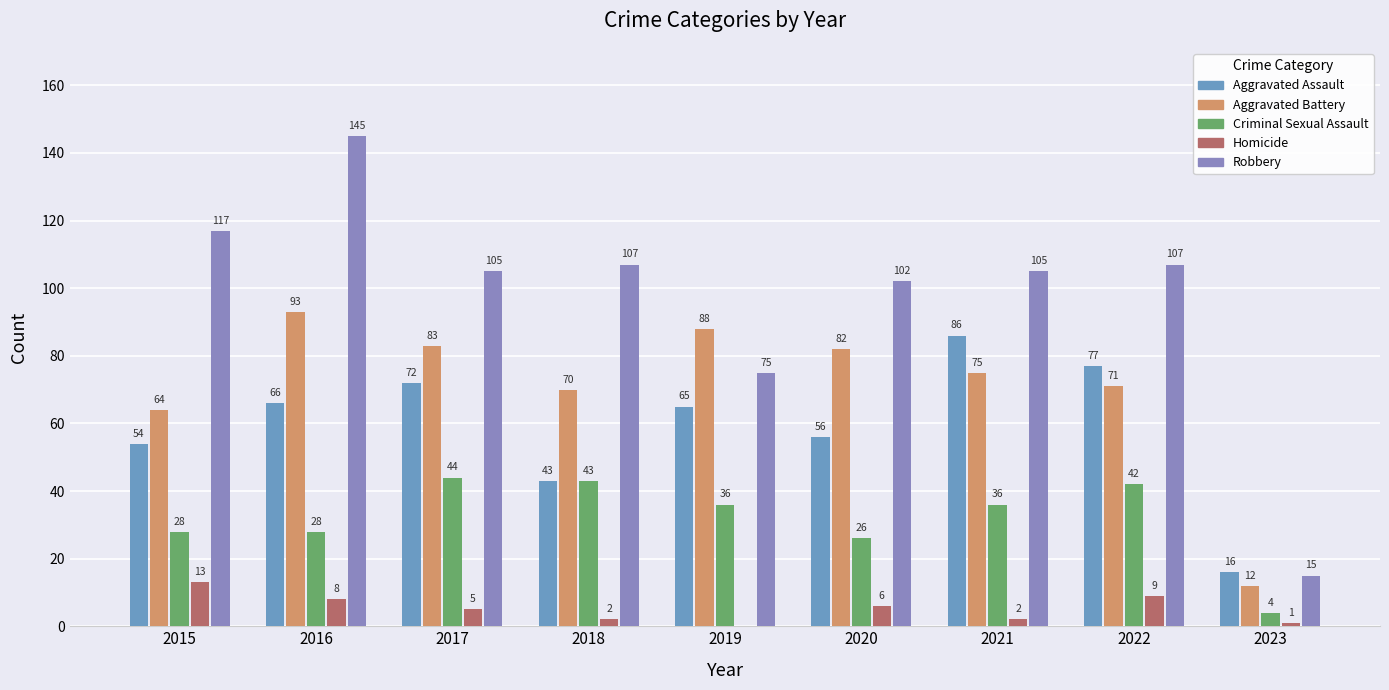

What is the difference between the second highest and minimum values in the Criminal Sexual Assault series?

39